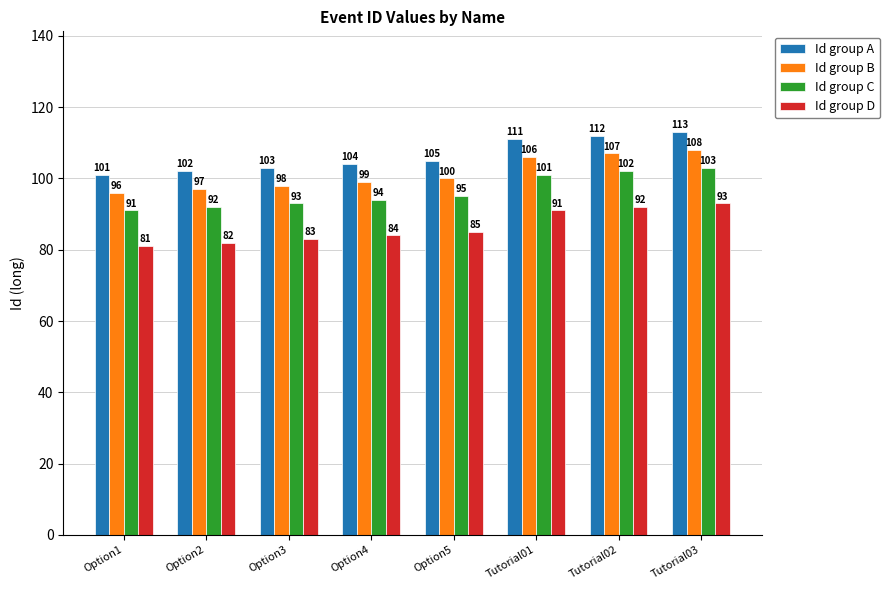

Is it true that Id group C equals 38 at Option5?

False